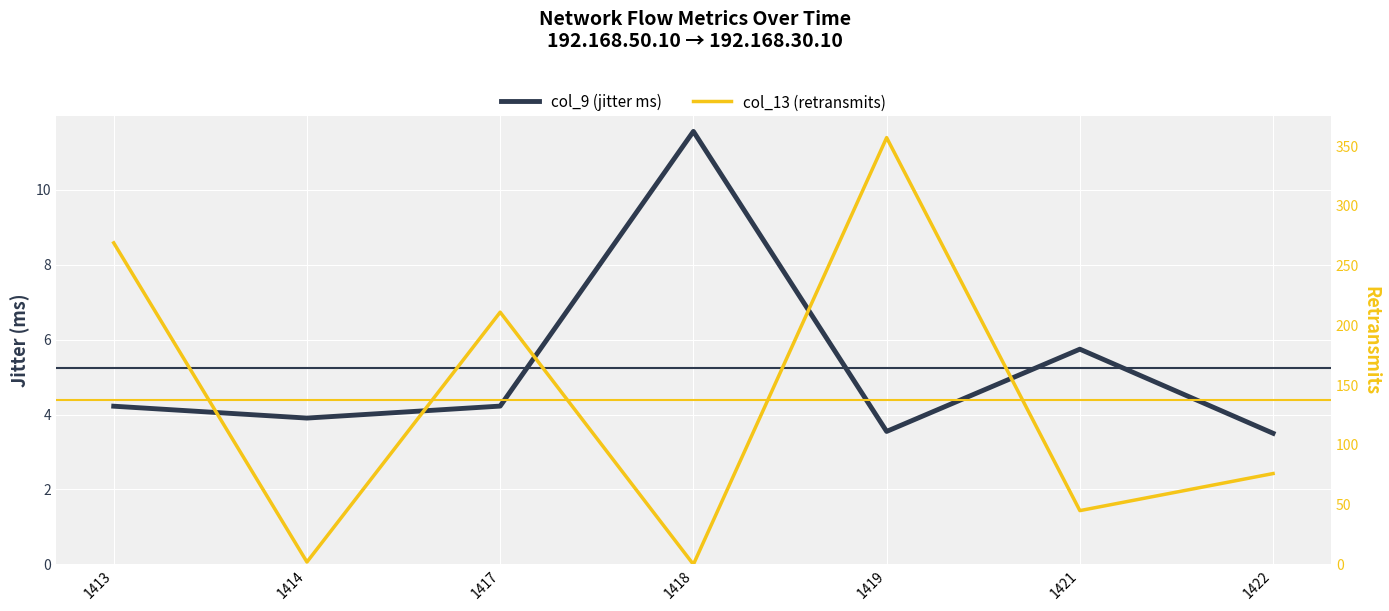

At which category is the sum across all series the highest?

1419